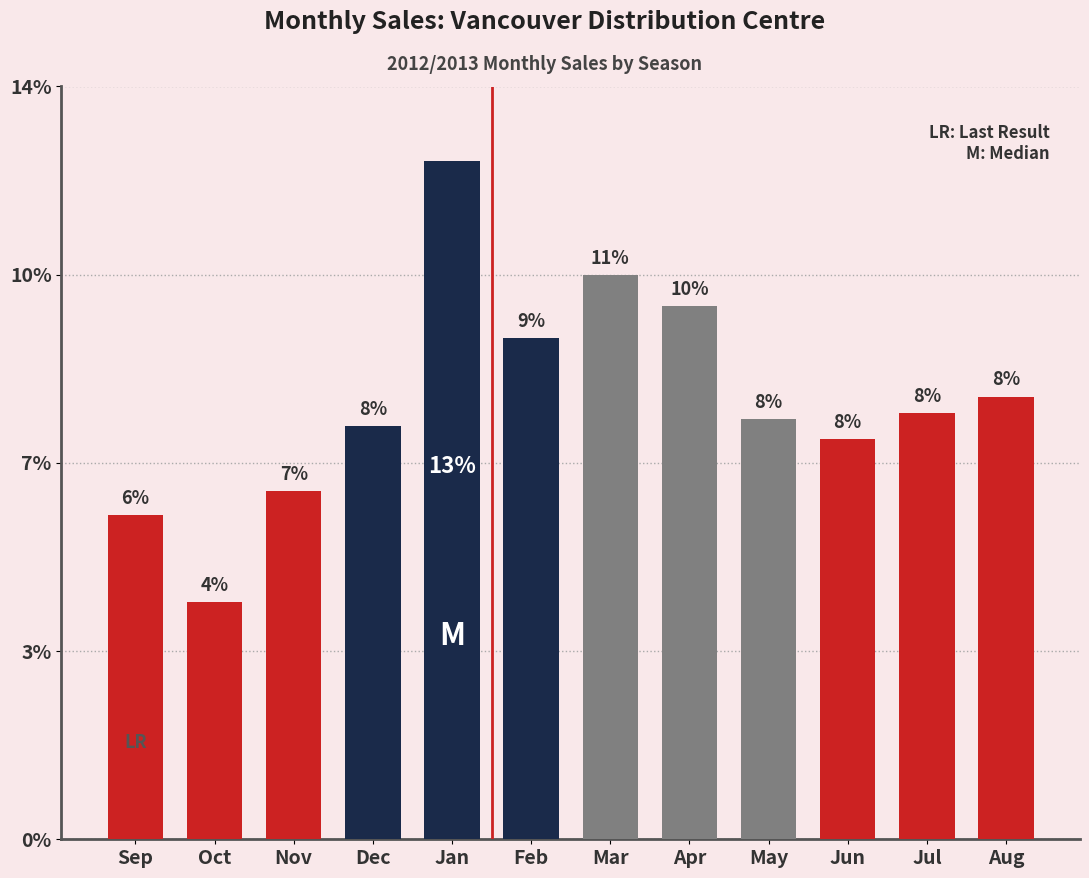

Which label corresponds to the smallest value in the chart?

Oct